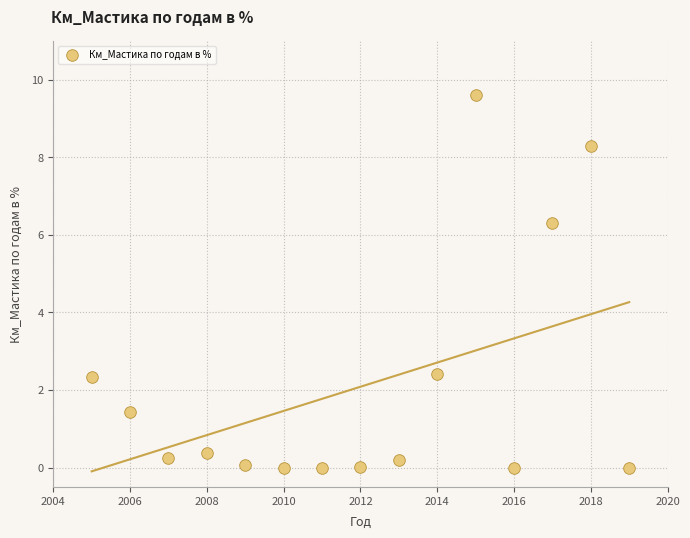

What is the range of X values (max minus min)?

14.0